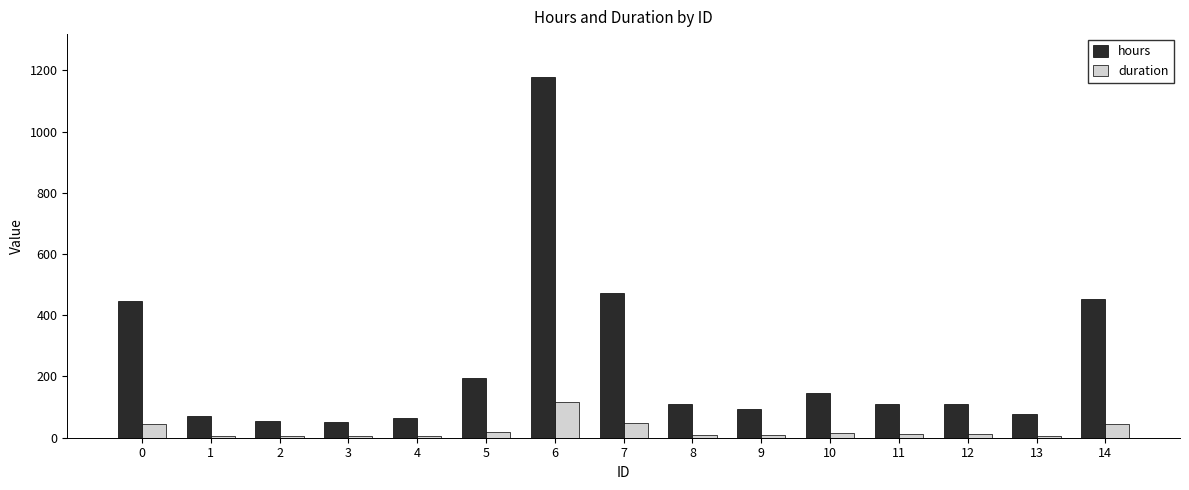

How many data points in hours are less than 110?

7